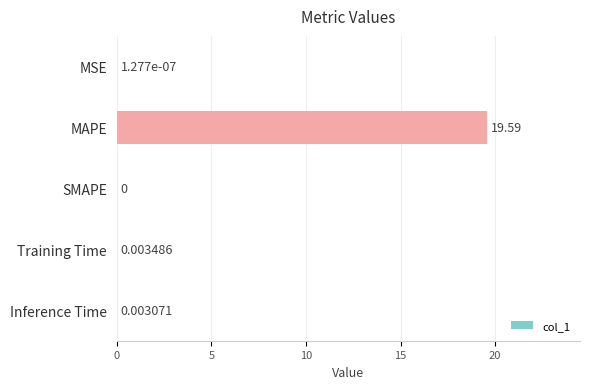

At which label is the value closest to 9?

Training Time